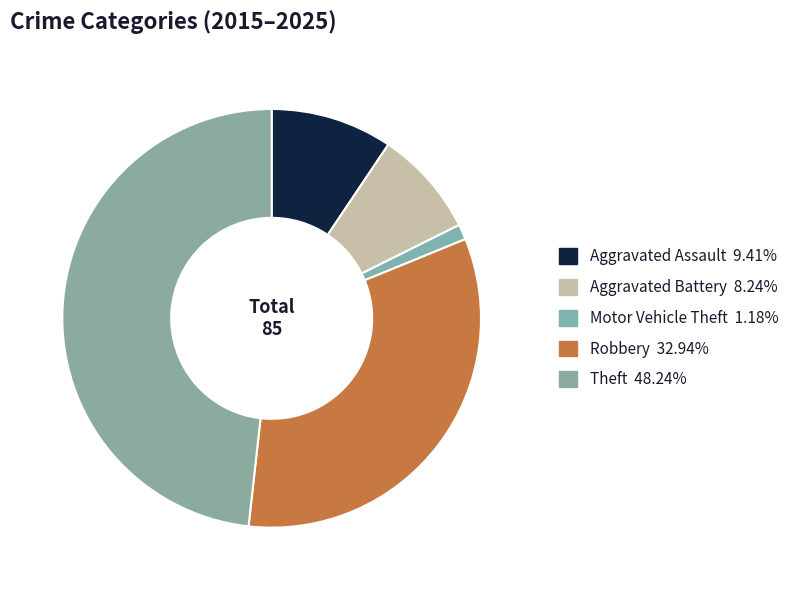

Which slice is the smallest?

Motor Vehicle Theft